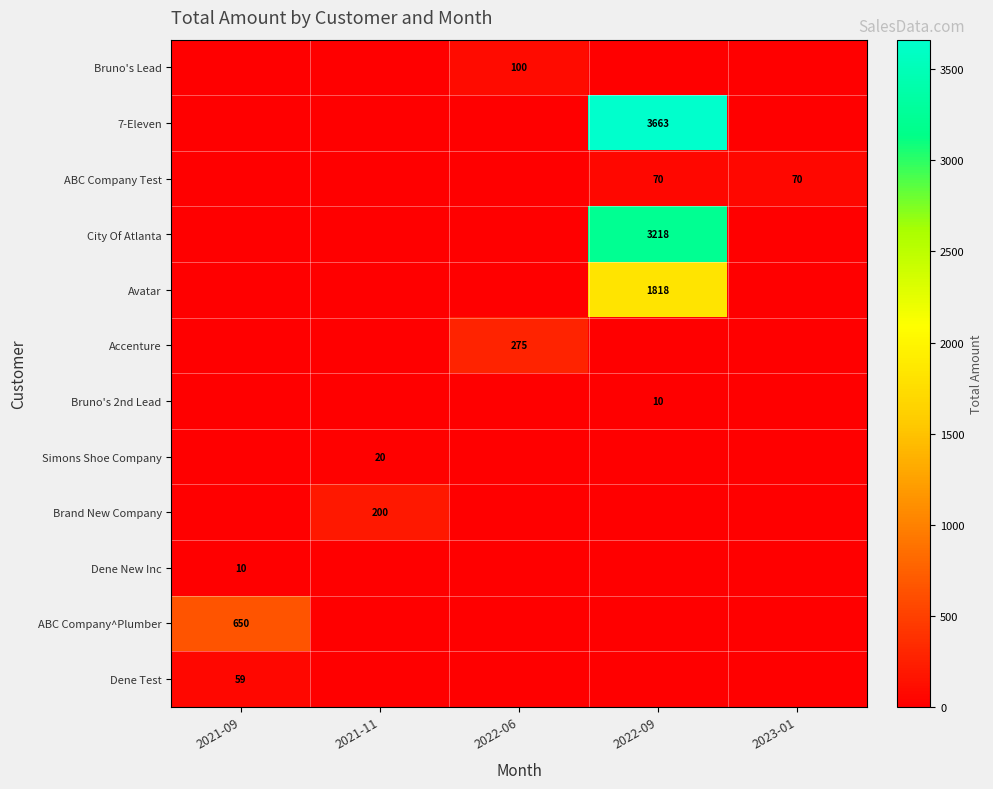

Is it true that Accenture equals 0.0 at 2021-09?

True